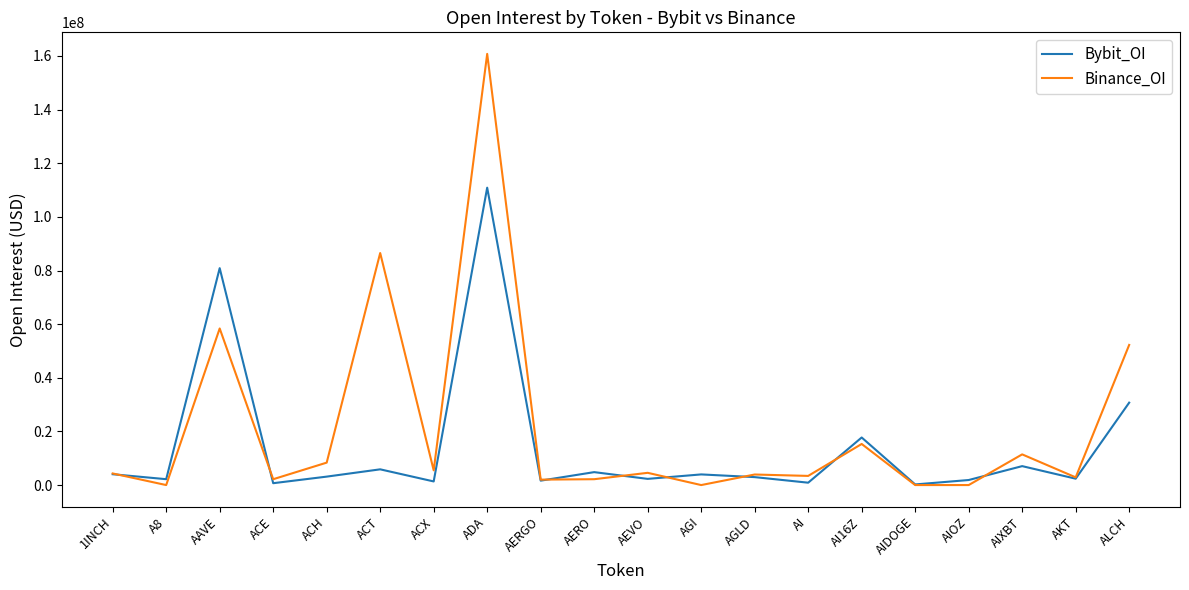

Which series changed the most between AAVE and AIDOGE?

Bybit_OI